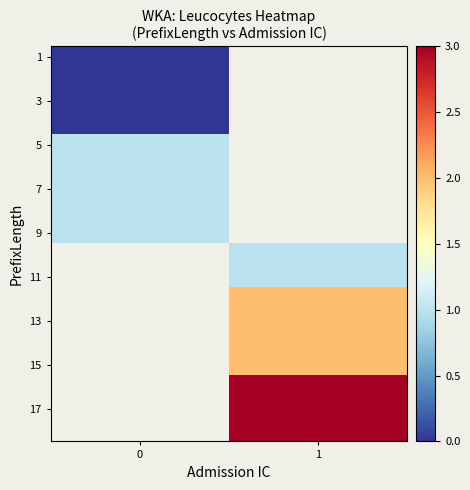

The value of 9 at 0 is 1.5. True or false?

False